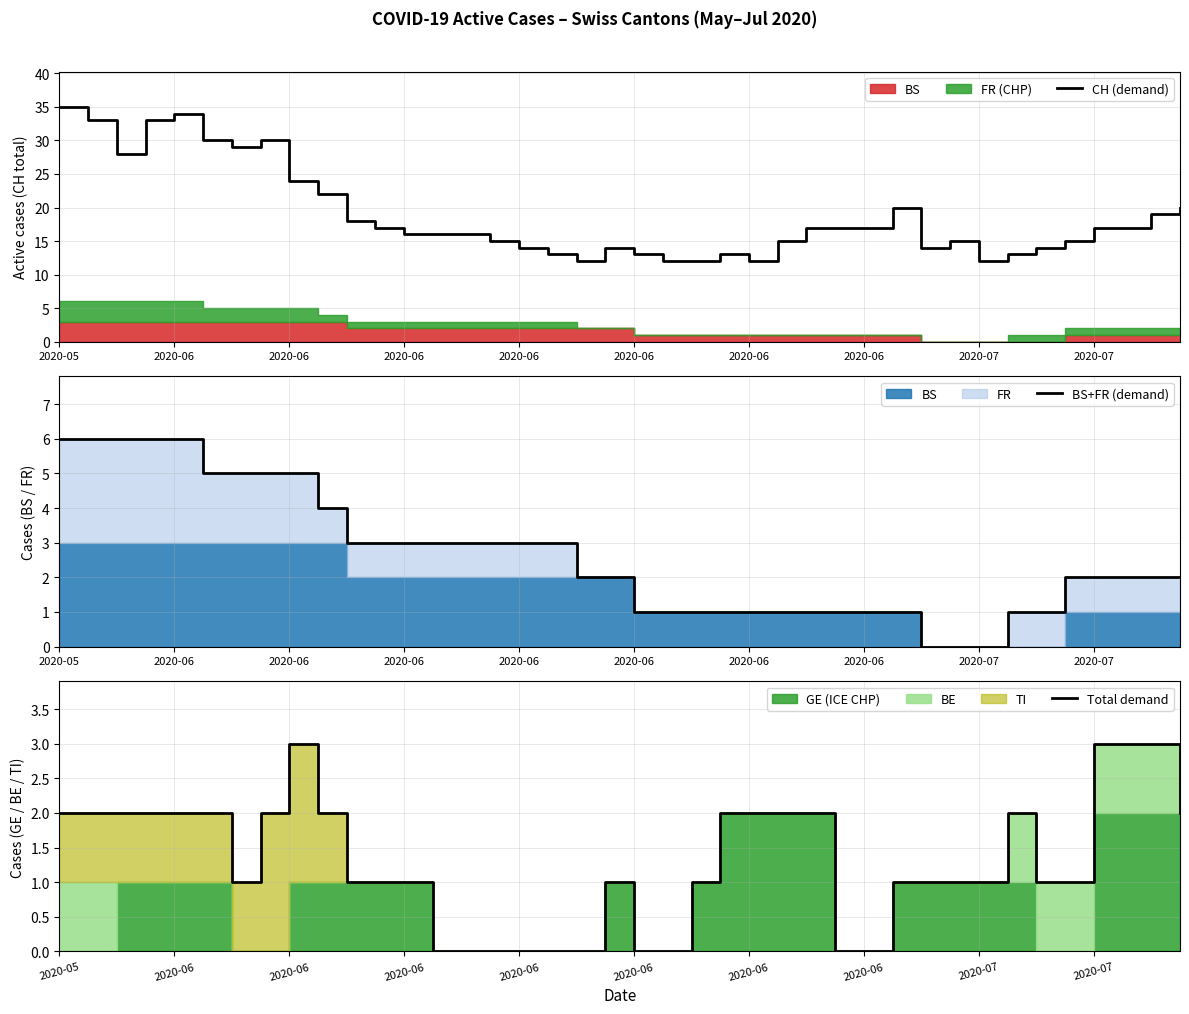

Which category has the highest value in the Total demand series?

2020-06